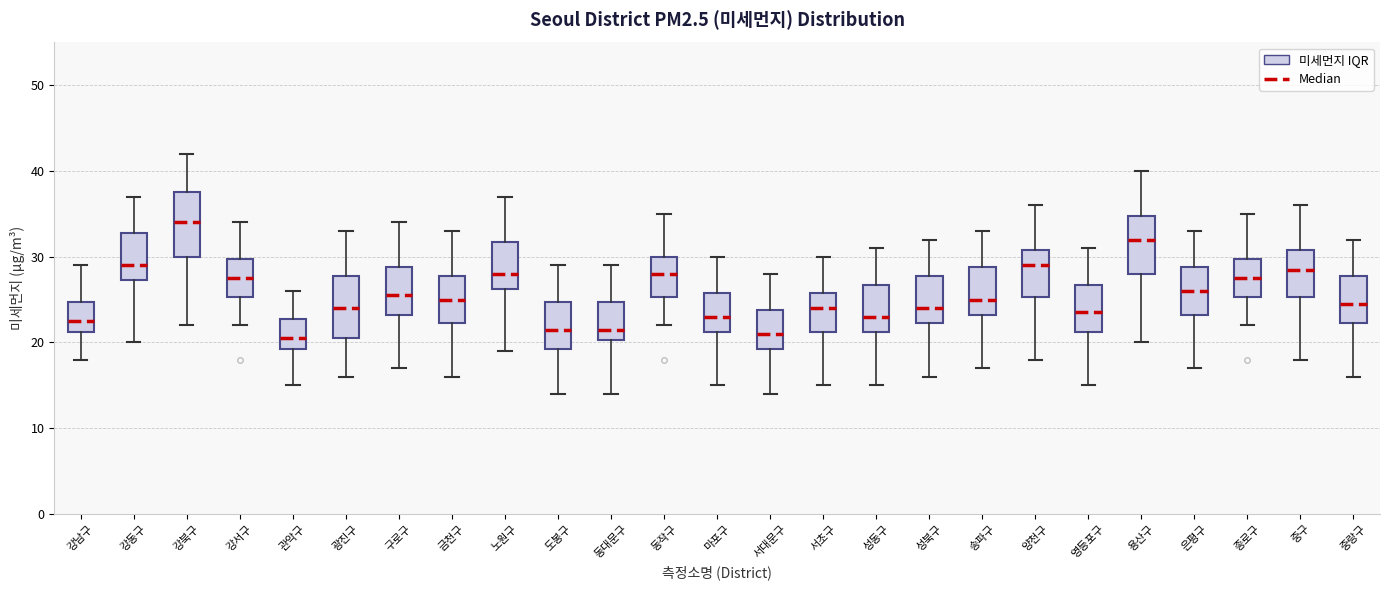

Reading left to right, transcribe this box plot: for each box, give where its median line is, the range the box spans, and where its two whiskers end, as read against the y-axis. The values are not printed on the chart, so give them approximately, as read against the axis.

강남구: median 23, box 21 to 25, whiskers 18 to 29
강동구: median 29, box 27 to 33, whiskers 20 to 37
강북구: median 34, box 30 to 38, whiskers 22 to 42
강서구: median 28, box 25 to 30, whiskers 22 to 34
관악구: median 21, box 19 to 23, whiskers 15 to 26
광진구: median 24, box 21 to 28, whiskers 16 to 33
구로구: median 26, box 23 to 29, whiskers 17 to 34
금천구: median 25, box 22 to 28, whiskers 16 to 33
노원구: median 28, box 26 to 32, whiskers 19 to 37
도봉구: median 22, box 19 to 25, whiskers 14 to 29
동대문구: median 22, box 20 to 25, whiskers 14 to 29
동작구: median 28, box 25 to 30, whiskers 22 to 35
마포구: median 23, box 21 to 26, whiskers 15 to 30
서대문구: median 21, box 19 to 24, whiskers 14 to 28
서초구: median 24, box 21 to 26, whiskers 15 to 30
성동구: median 23, box 21 to 27, whiskers 15 to 31
성북구: median 24, box 22 to 28, whiskers 16 to 32
송파구: median 25, box 23 to 29, whiskers 17 to 33
양천구: median 29, box 25 to 31, whiskers 18 to 36
영등포구: median 24, box 21 to 27, whiskers 15 to 31
용산구: median 32, box 28 to 35, whiskers 20 to 40
은평구: median 26, box 23 to 29, whiskers 17 to 33
종로구: median 28, box 25 to 30, whiskers 22 to 35
중구: median 29, box 25 to 31, whiskers 18 to 36
중랑구: median 25, box 22 to 28, whiskers 16 to 32